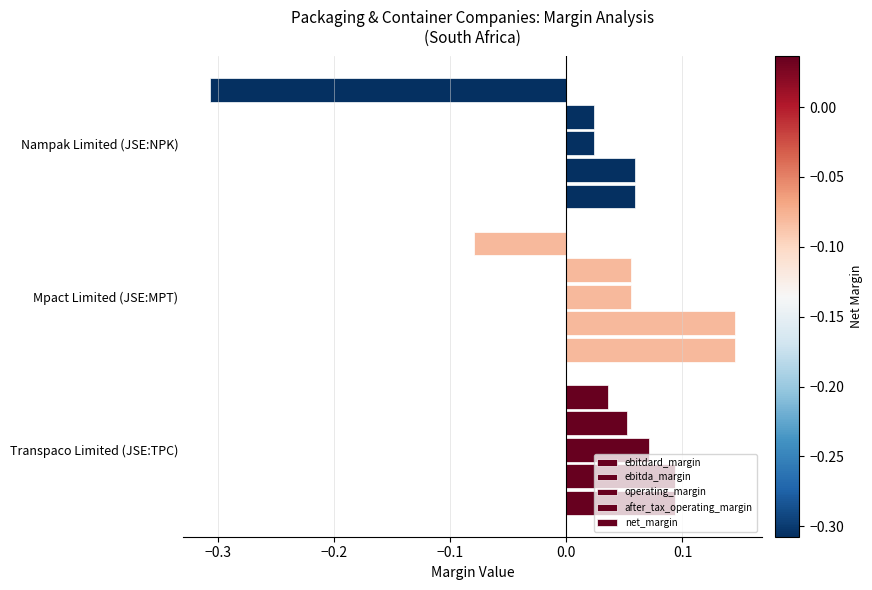

Count the number of data series in this chart.

5